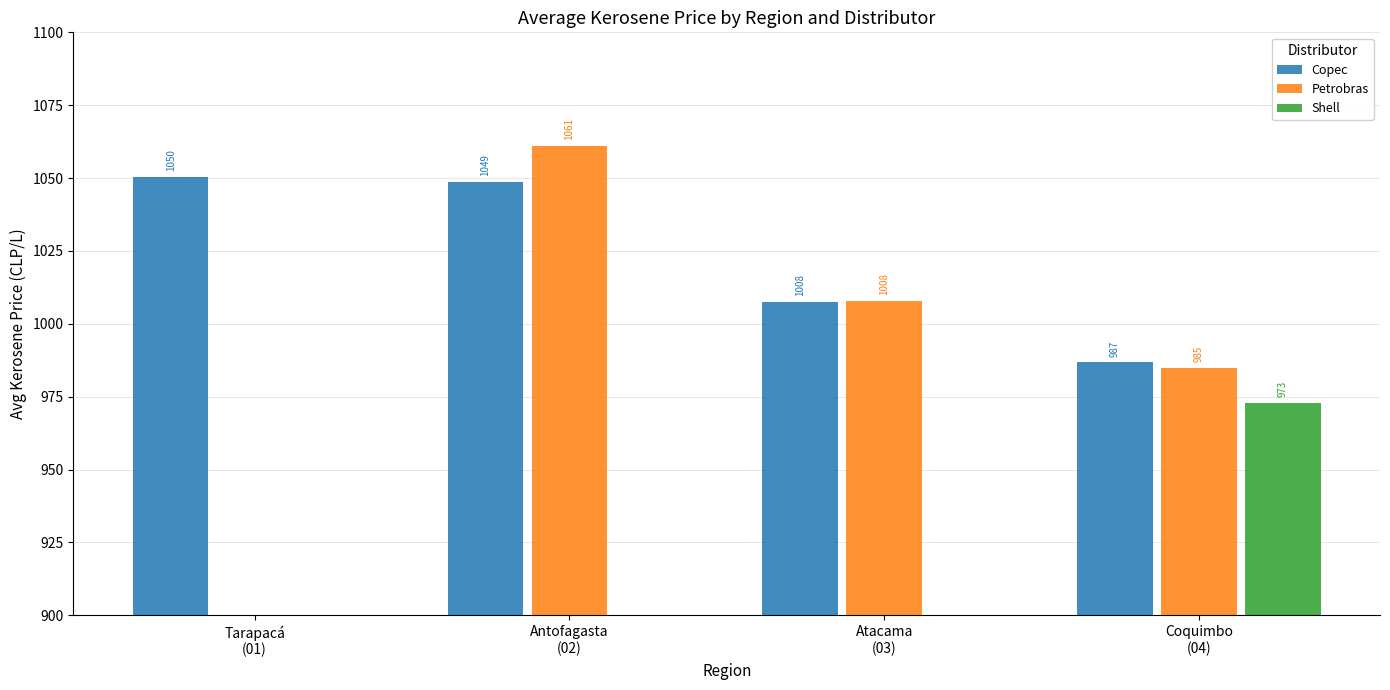

Which series changed the most between Tarapacá
(01) and Coquimbo
(04)?

Petrobras